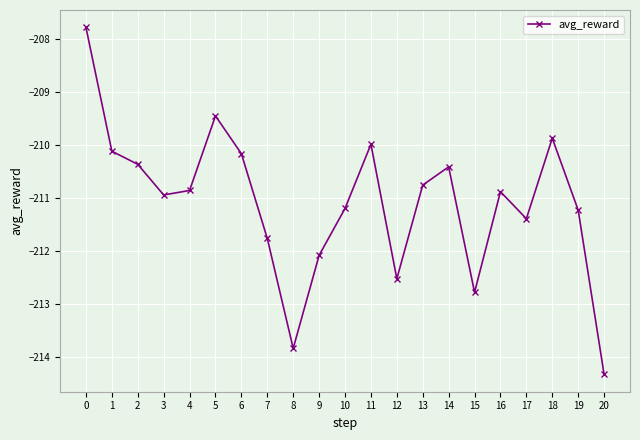

Is it true that the value at 7 is -211.8?

True